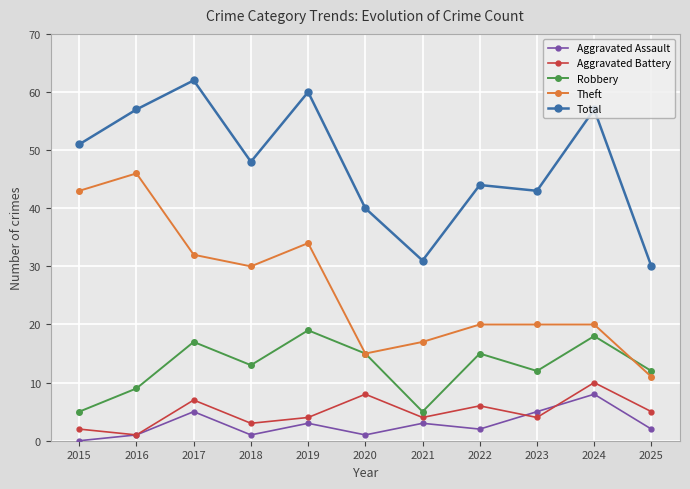

True or false: Aggravated Assault has a value of 5 at 2023.

True